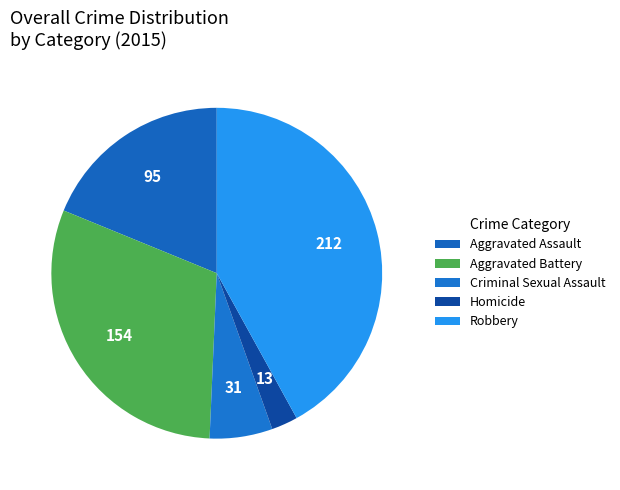

What portion of the pie excludes Robbery?

58.0%